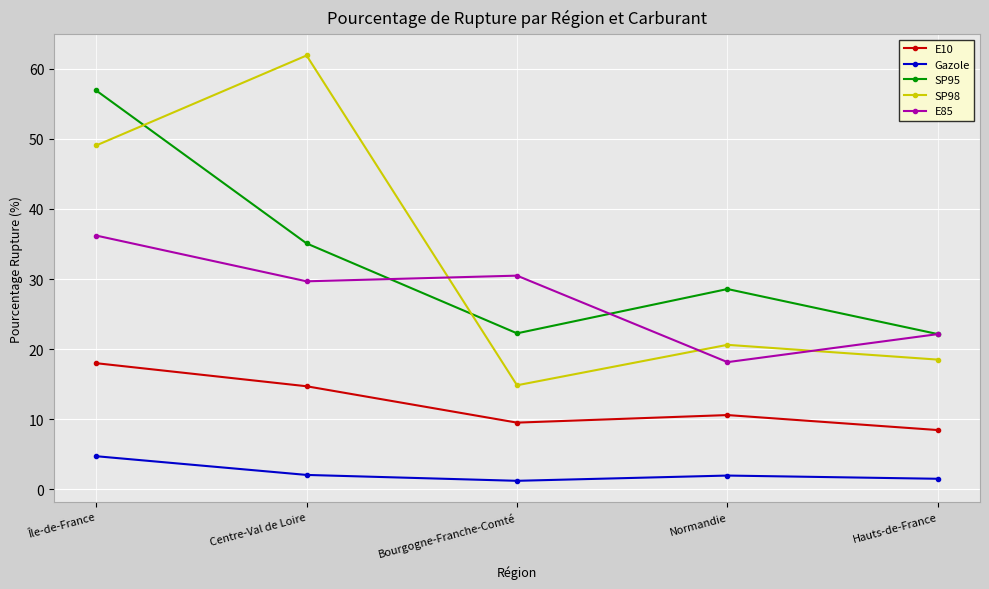

Where does the SP95 series first go above 28?

Île-de-France